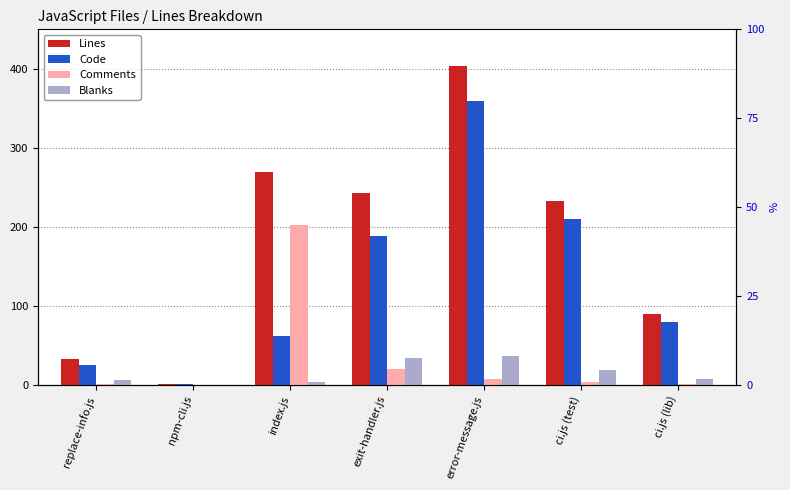

Reading right to left, what are all the values shown in this chart?

Lines: ci.js (lib)=90	ci.js (test)=233	error-message.js=404	exit-handler.js=243	index.js=269	npm-cli.js=2	replace-info.js=33
Code: ci.js (lib)=80	ci.js (test)=210	error-message.js=359	exit-handler.js=189	index.js=62	npm-cli.js=2	replace-info.js=25
Comments: ci.js (lib)=2	ci.js (test)=4	error-message.js=8	exit-handler.js=20	index.js=203	npm-cli.js=0	replace-info.js=1
Blanks: ci.js (lib)=8	ci.js (test)=19	error-message.js=37	exit-handler.js=34	index.js=4	npm-cli.js=0	replace-info.js=7